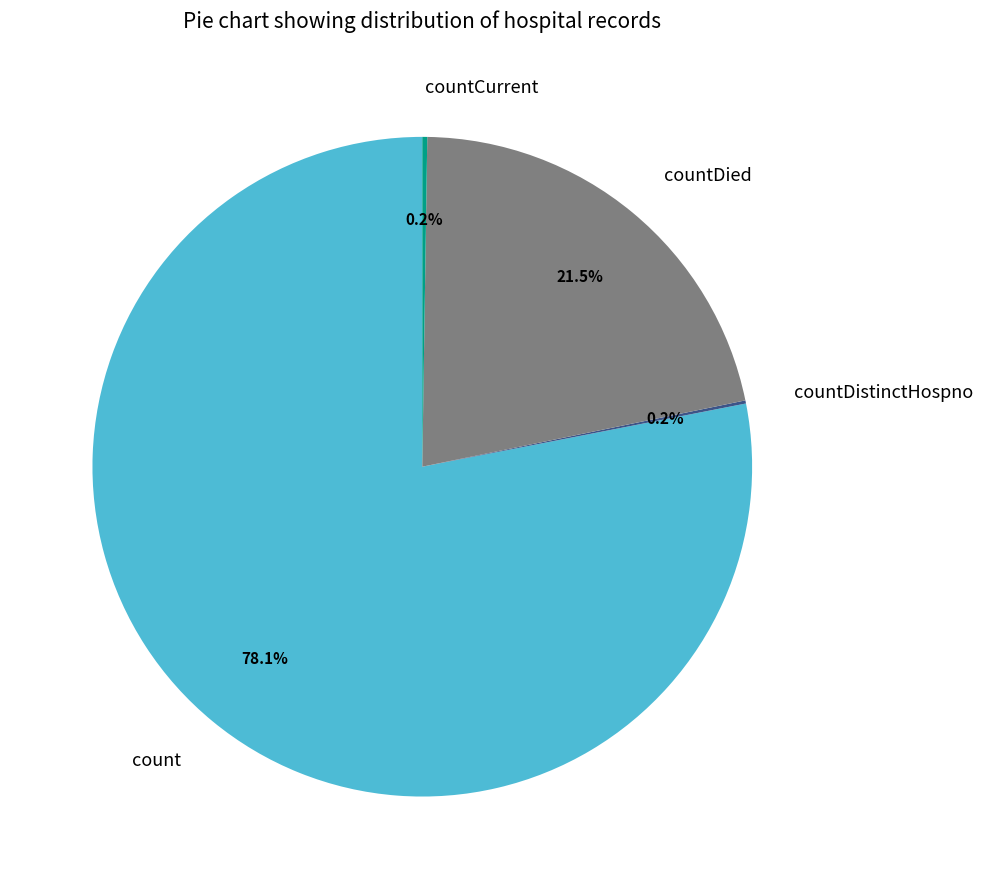

What is the largest slice in the pie chart?

count